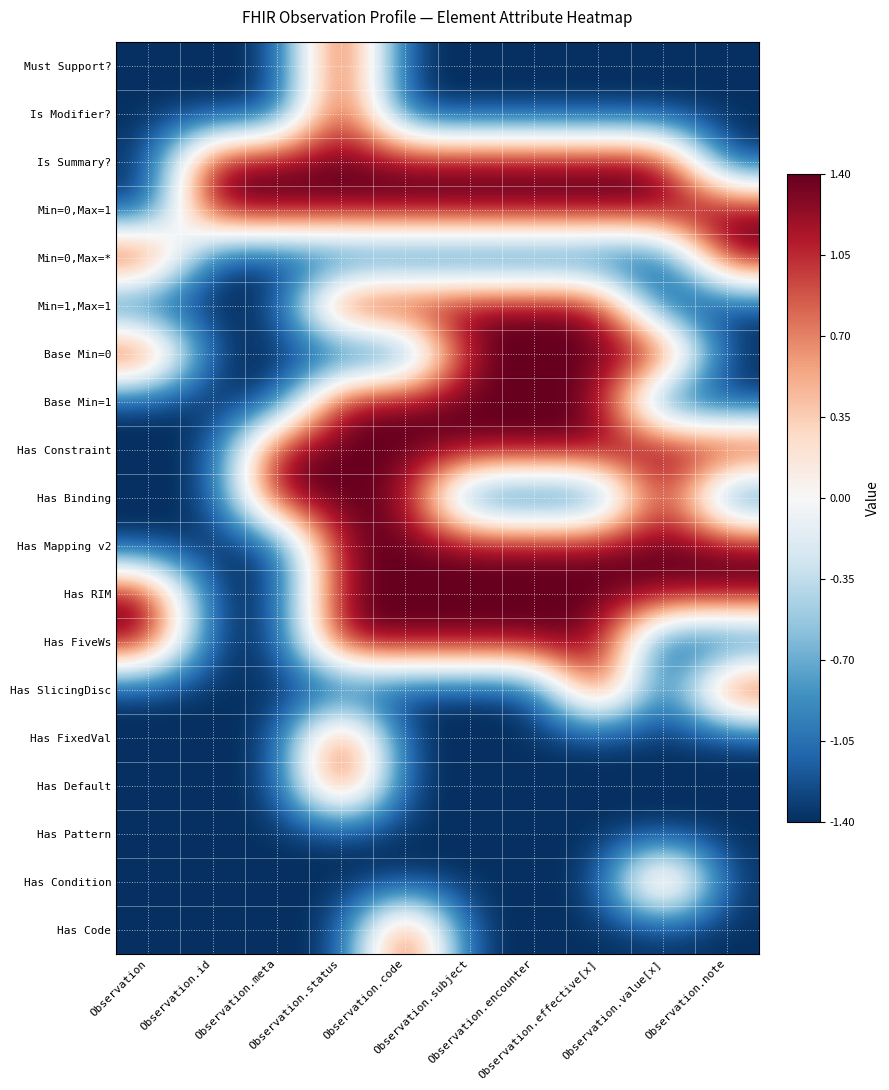

How many data points does each series have?

10